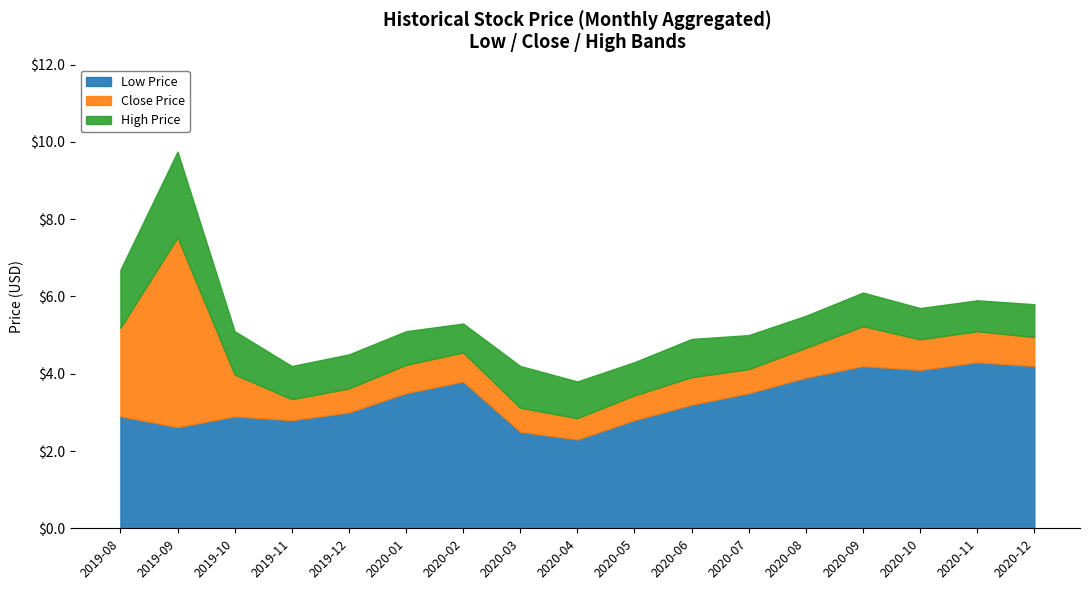

The value of Close at 2020-03 is 4.8. True or false?

False